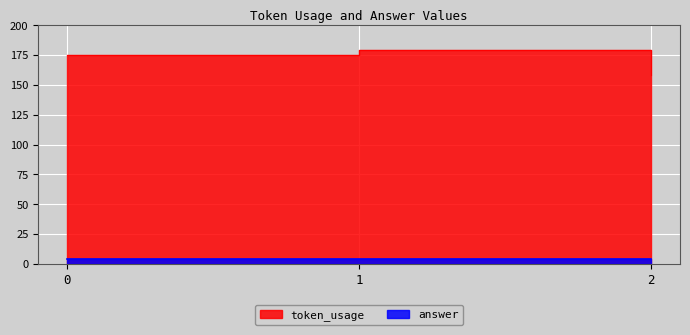

Count the values in the range 158 to 179.

3